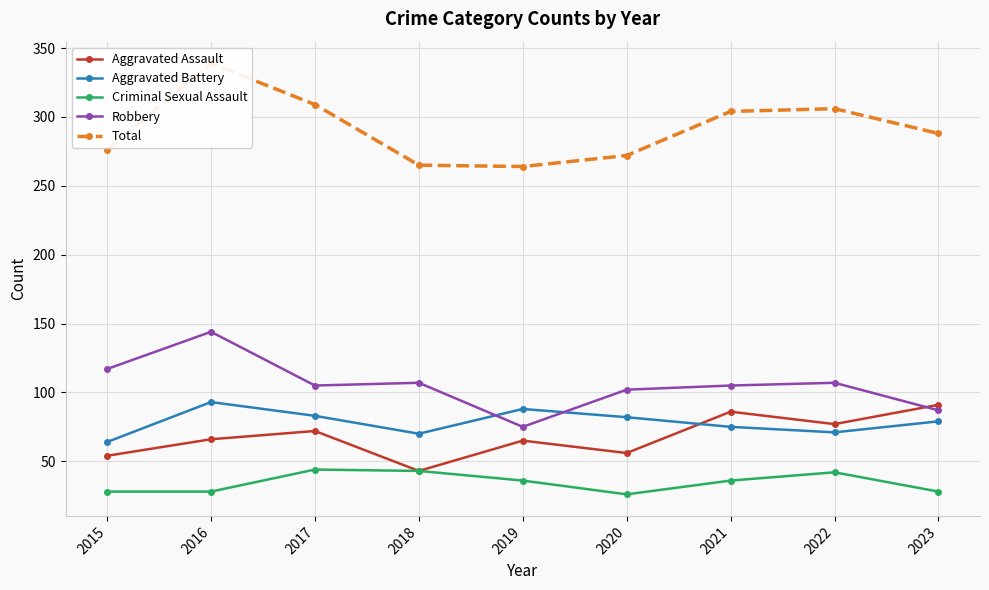

Between 2015 and 2020, which series saw the biggest shift?

Aggravated Battery